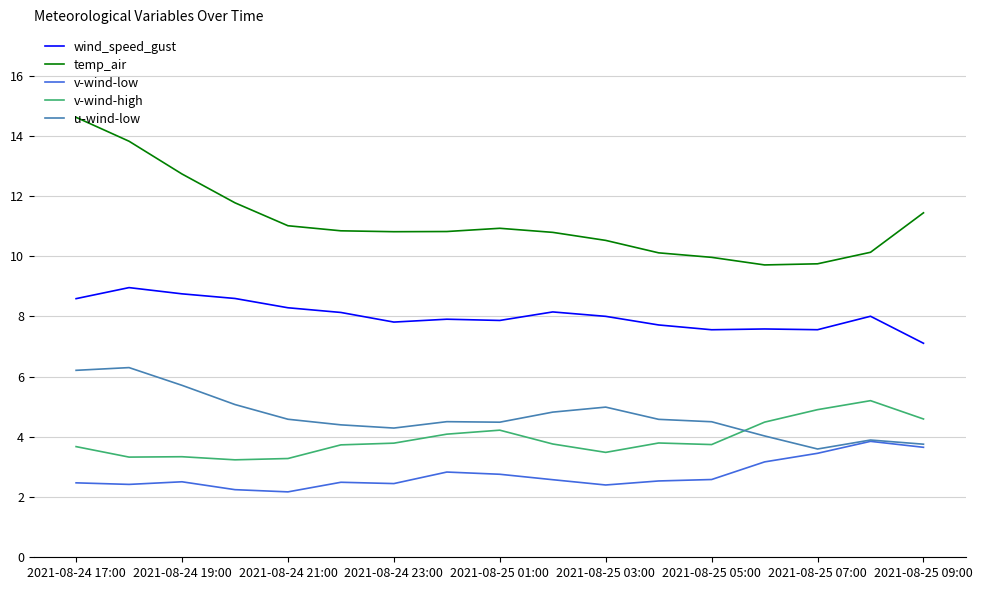

Rank the series by their maximum value, from lowest to highest.

v-wind-low, v-wind-high, u-wind-low, wind_speed_gust, temp_air